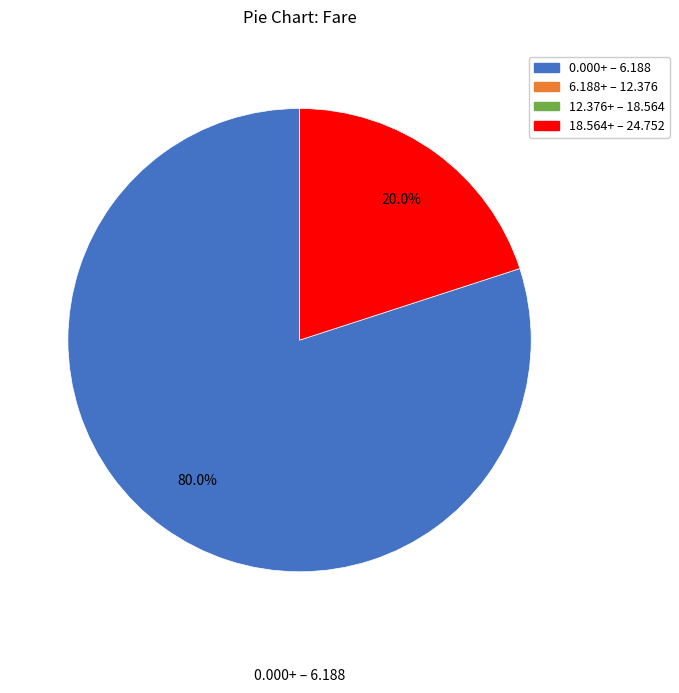

Is there a majority slice in this chart?

Yes